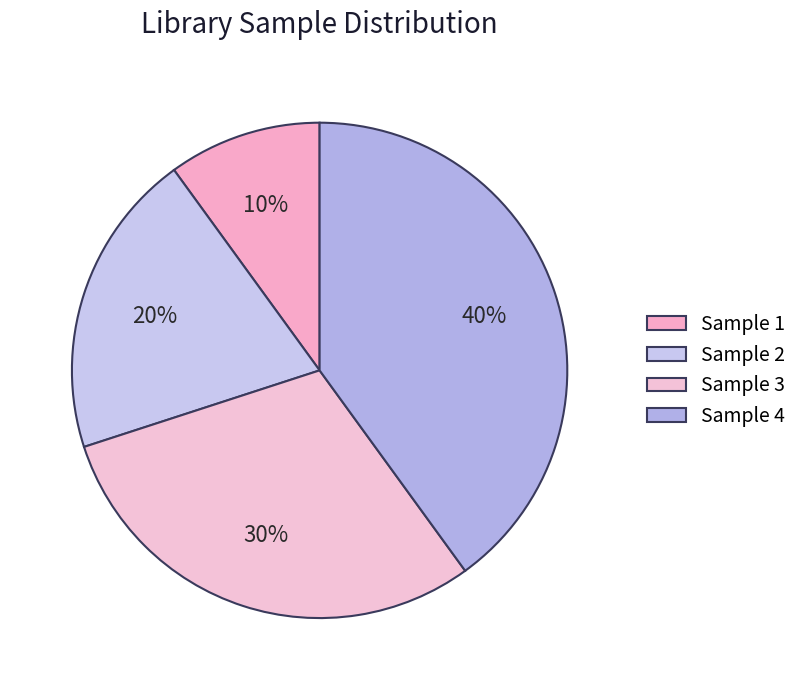

To the nearest percent, what is the average slice percentage?

25%